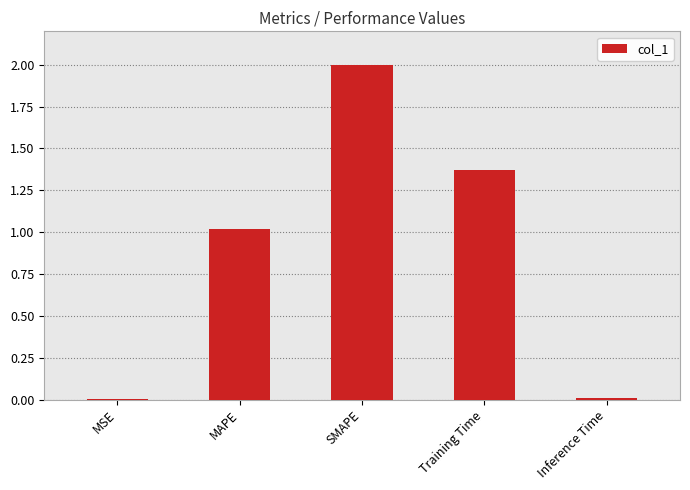

What is the maximum value shown in the chart?

2.0